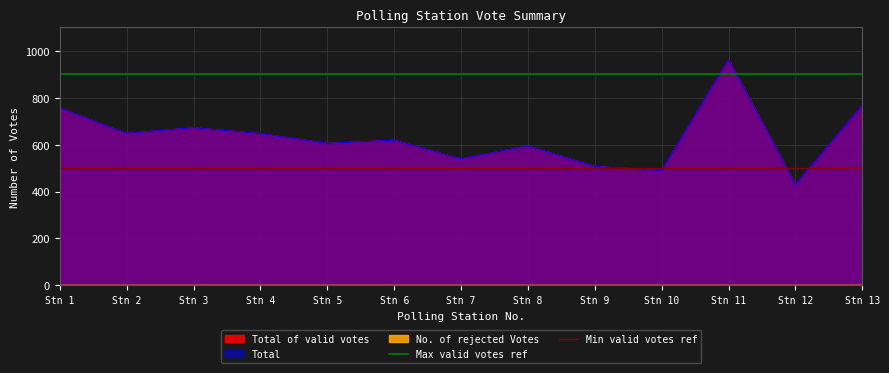

At which label is Min valid votes ref closest to 500?

Stn 1